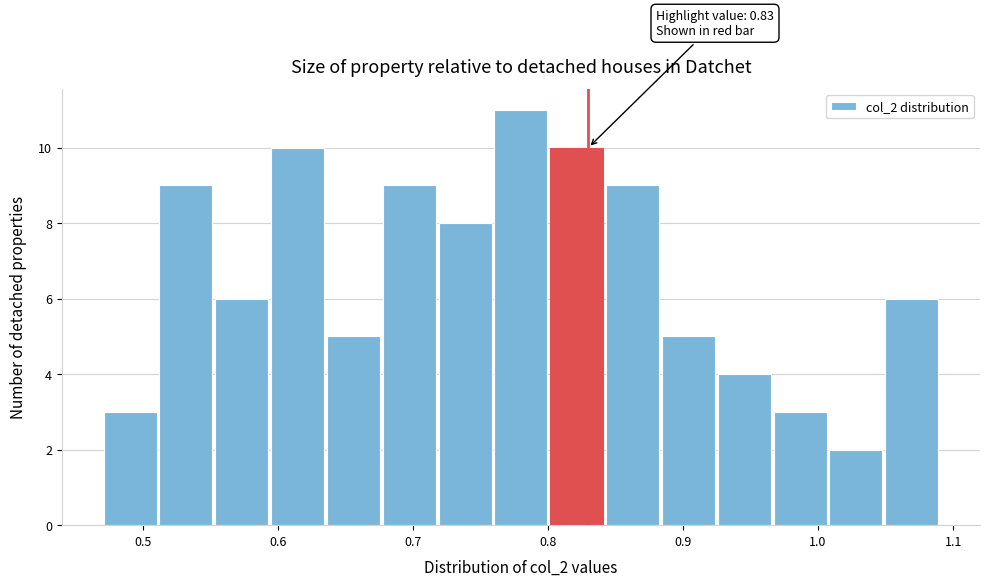

Over which range of the x-axis is the bar tallest?

0.76 to 0.80